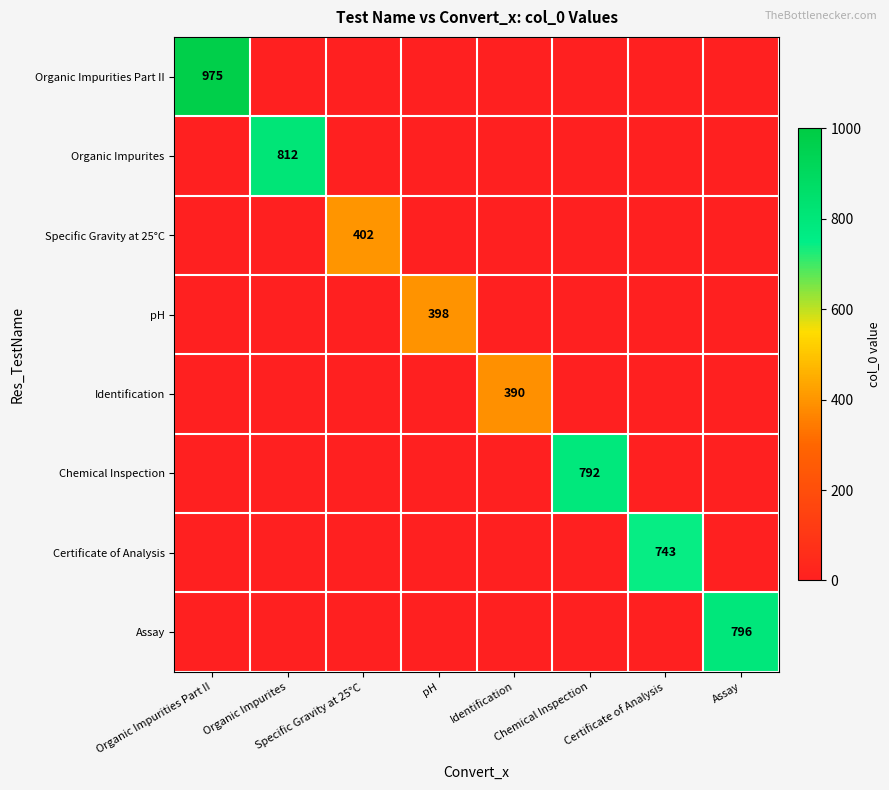

At which category is the sum across all series the highest?

Organic Impurities Part II